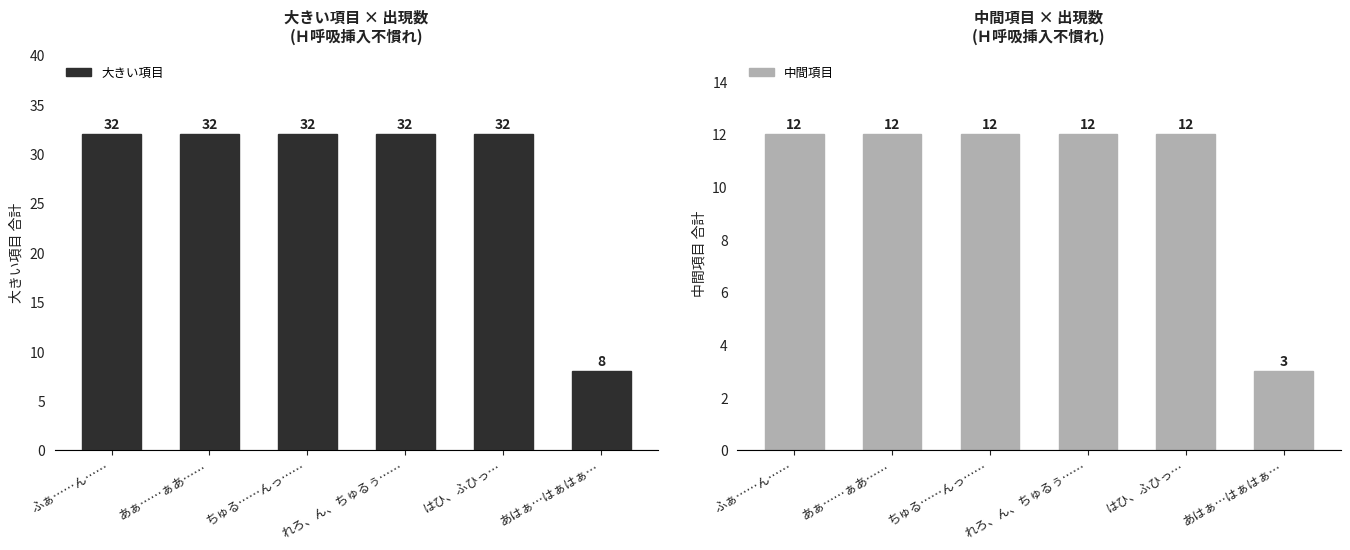

At which label does 中間項目 reach its peak?

ふぁ……ん……